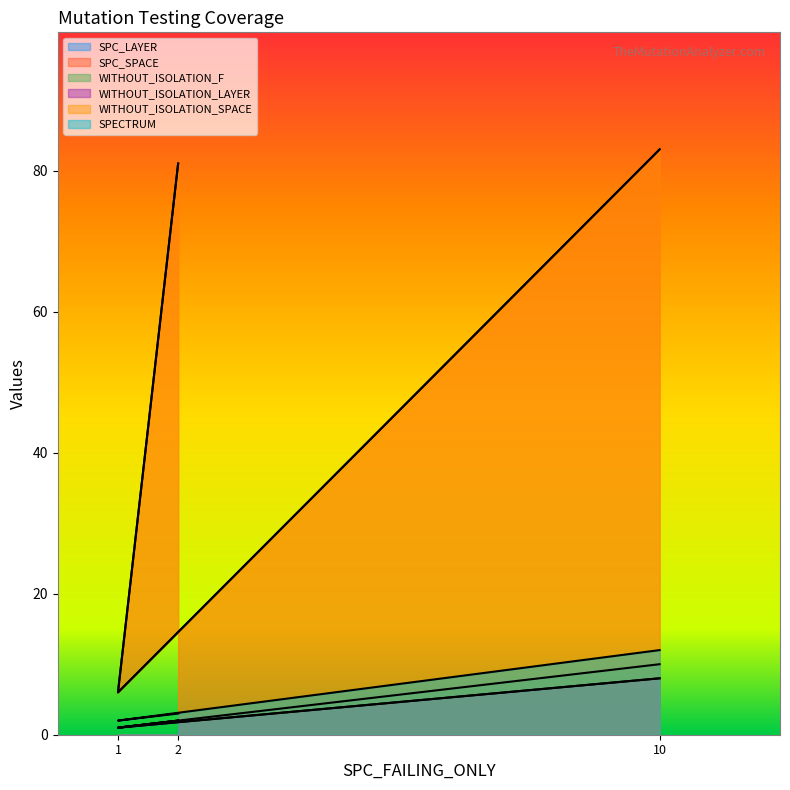

Reading left to right, what are all the values shown in this chart?

SPC_LAYER: 2	1	8
SPC_SPACE: 81	6	83
WITHOUT_ISOLATION_F: 2	1	10
WITHOUT_ISOLATION_LAYER: 2	1	8
WITHOUT_ISOLATION_SPACE: 81	6	83
SPECTRUM: 3	2	12